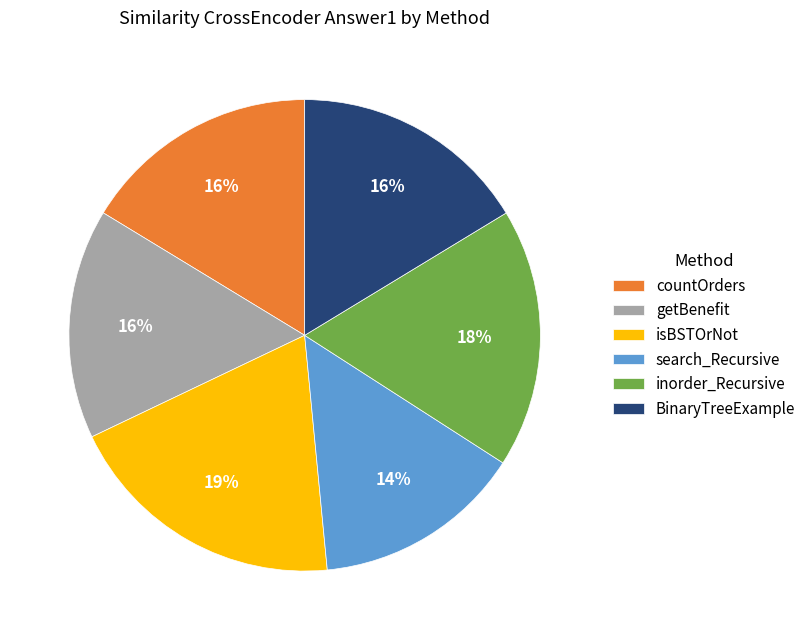

Combined, do inorder_Recursive and isBSTOrNot account for over 50%?

No